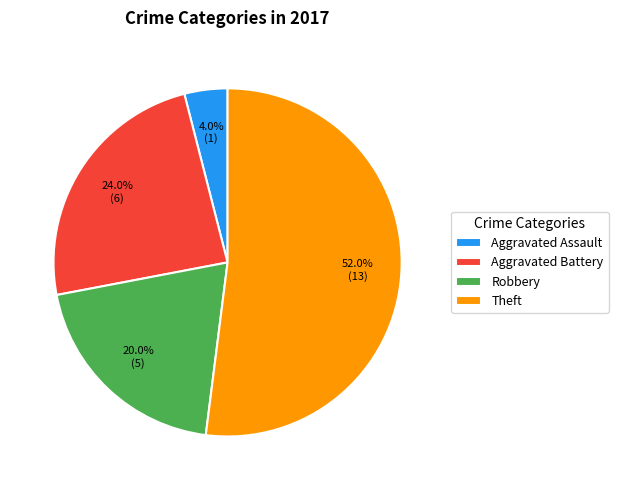

To the nearest percent, what is the difference between the largest and smallest slice percentages?

48%